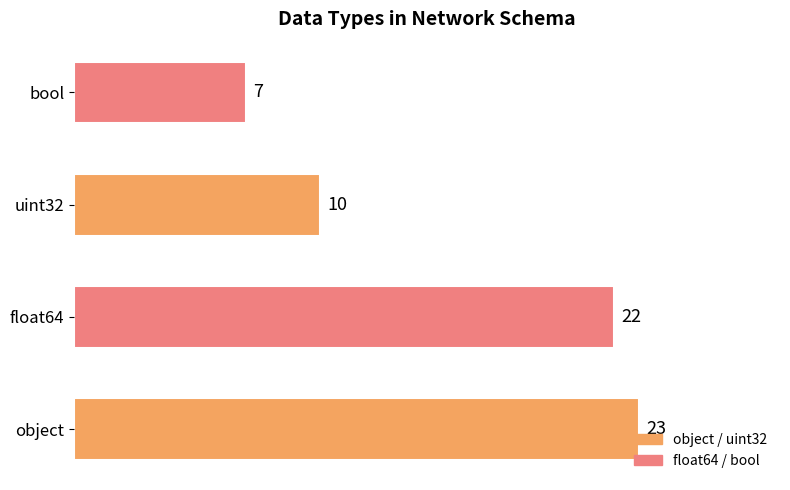

Rank the categories by value from highest to lowest.

object, float64, uint32, bool